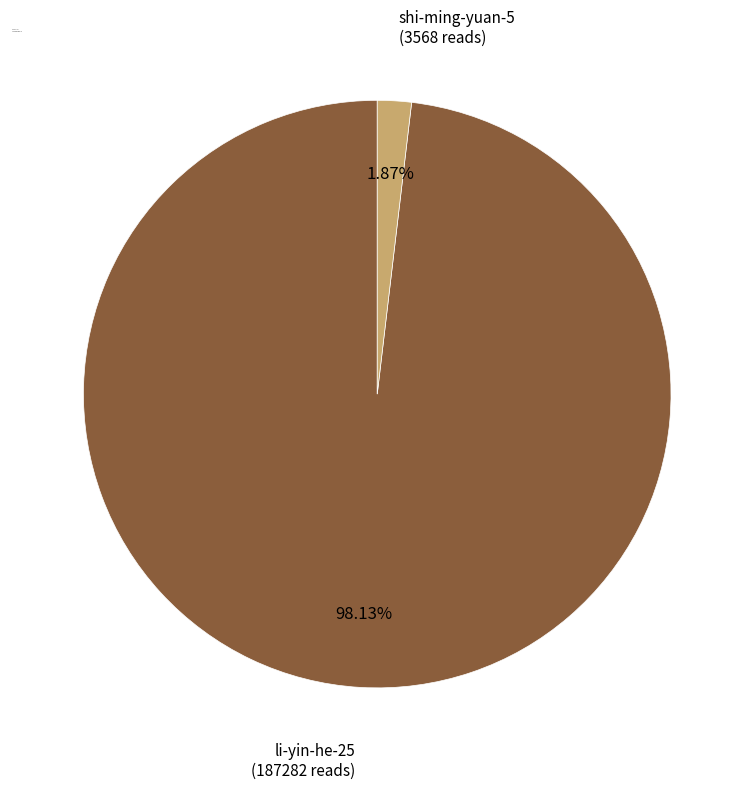

Approximately how many times larger is the value at li-yin-he-25 compared to shi-ming-yuan-5?

52.5